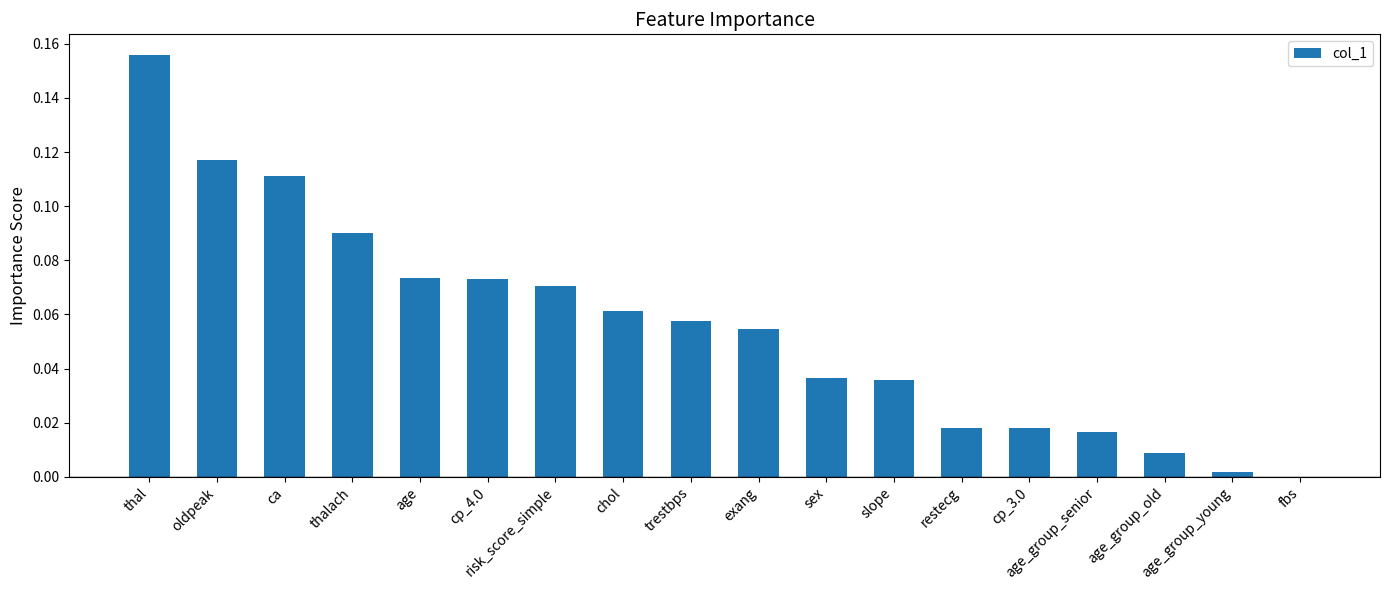

What is the sum of the values at thal and ca?

0.3